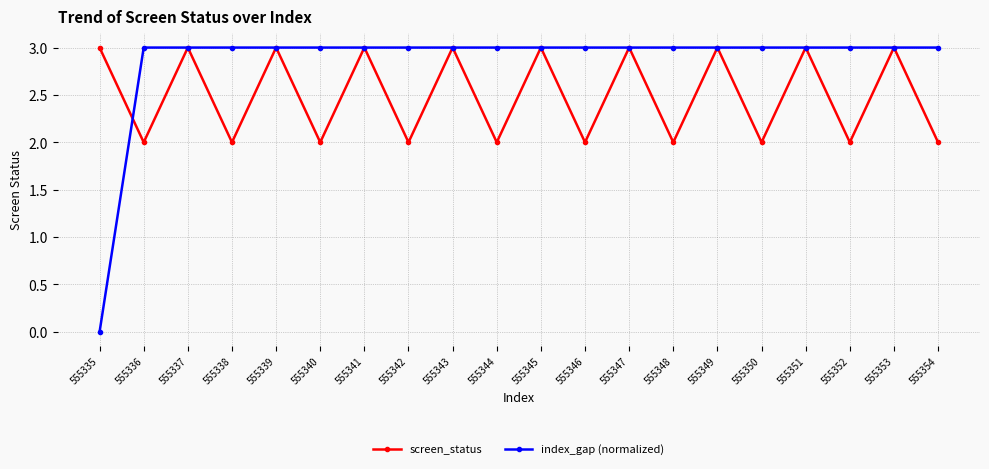

List the series in order of their overall mean, highest first.

index_gap (normalized), screen_status